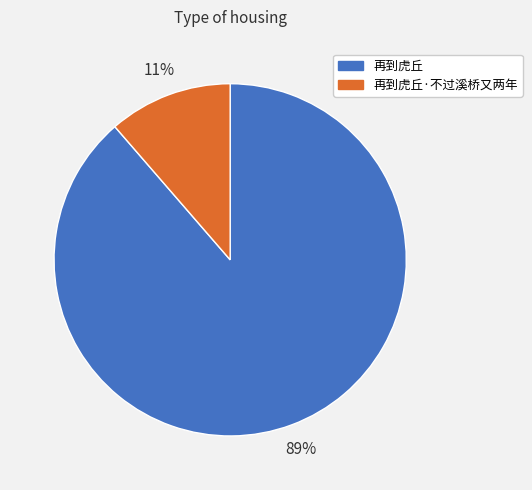

To the nearest percent, what is the combined percentage of 再到虎丘 and 再到虎丘·不过溪桥又两年?

100%